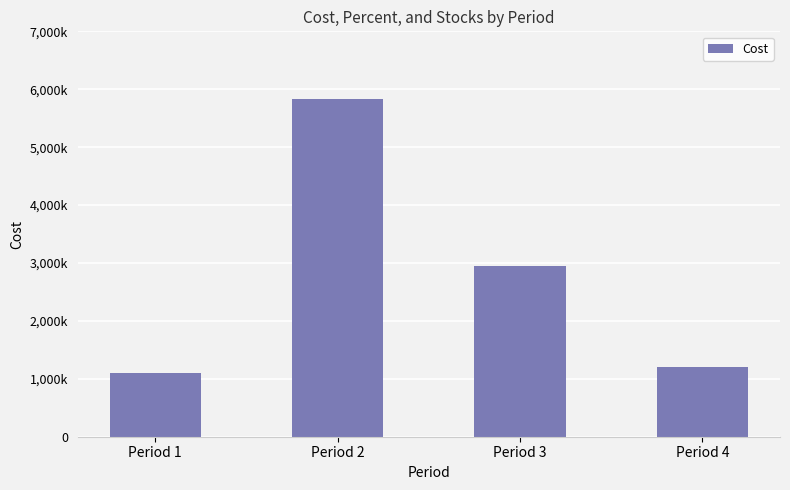

What value does the data have at Period 3, to the nearest 100?

2948800